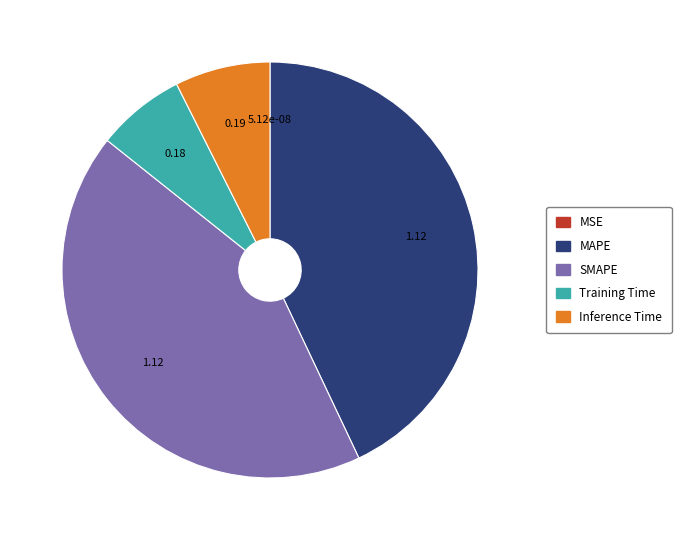

Is there any slice that represents more than half of the pie?

No